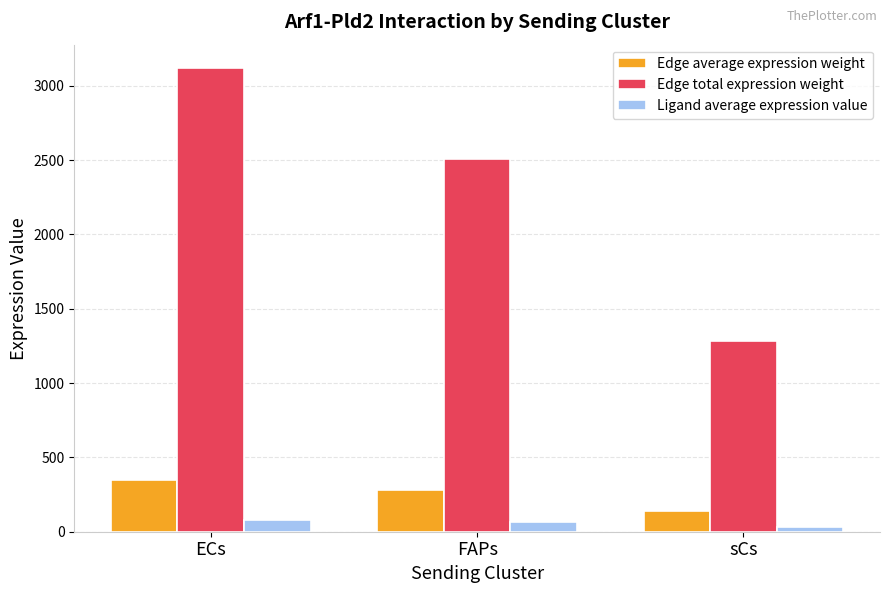

The value of Ligand average expression value at FAPs is 62.4. True or false?

True